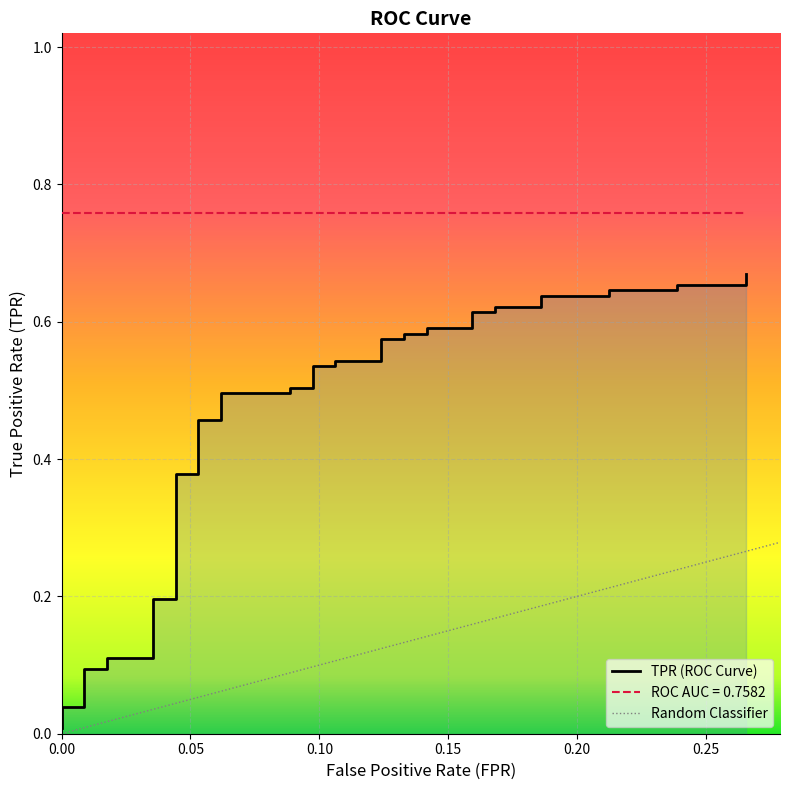

How many distinct data groups are displayed?

1